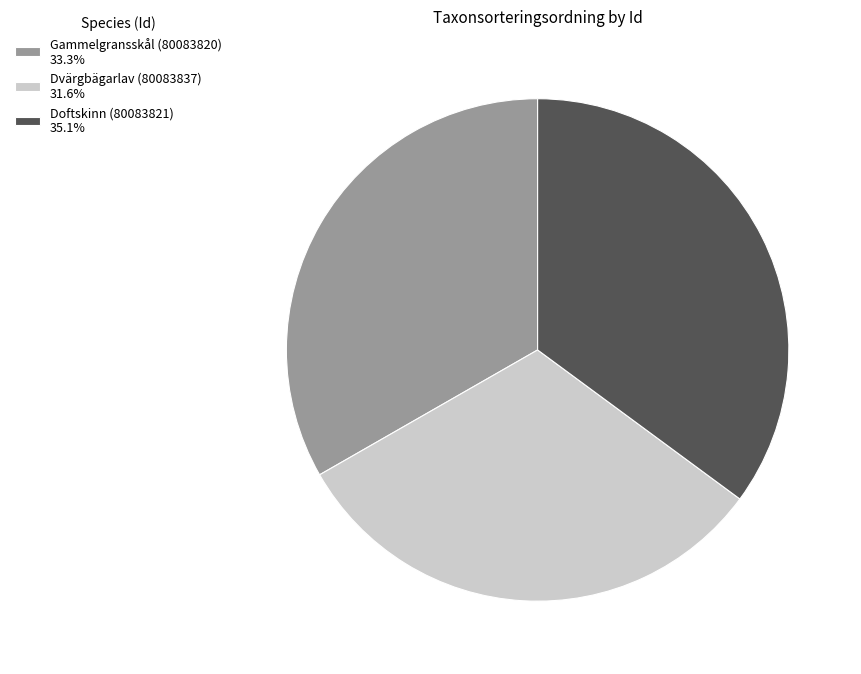

Do Gammelgransskål (80083820) and Doftskinn (80083821) together represent more than half of the pie?

Yes